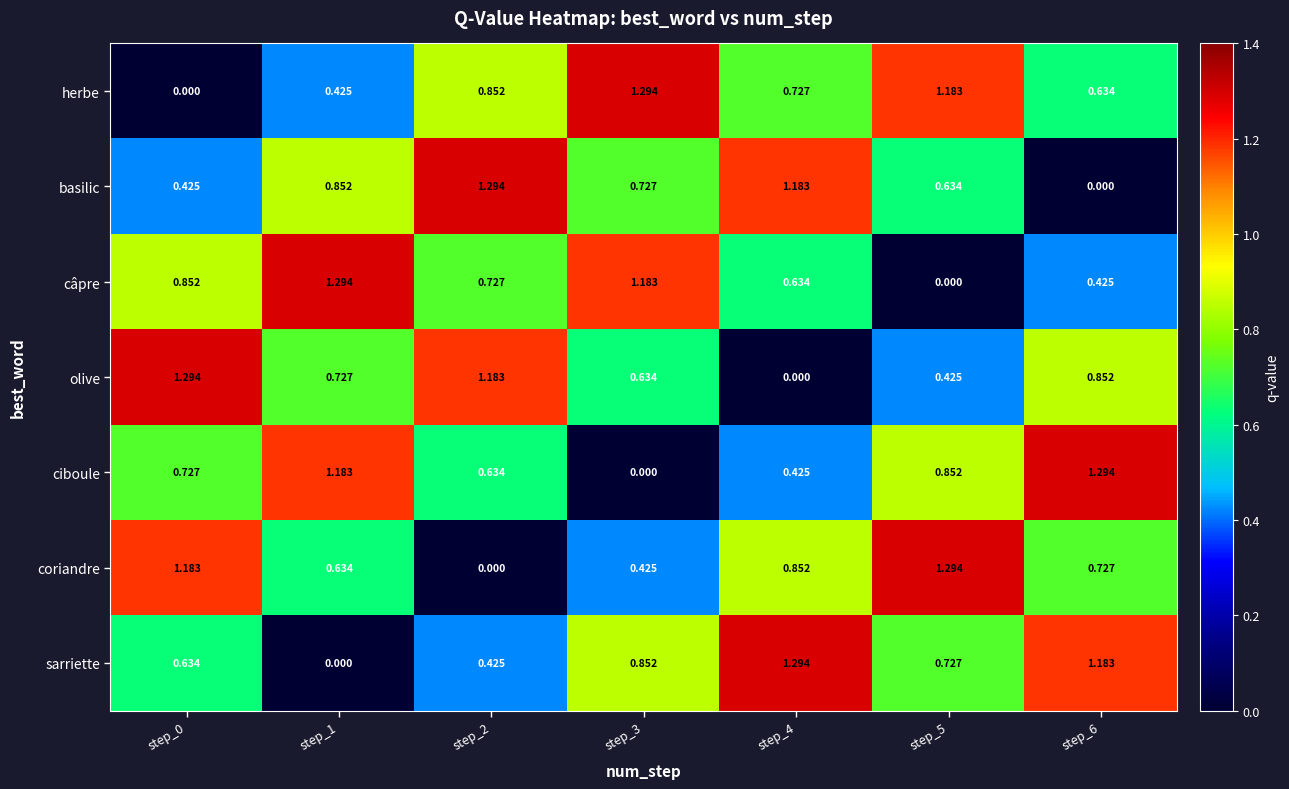

Between step_1 and step_6, which series saw the biggest shift?

sarriette